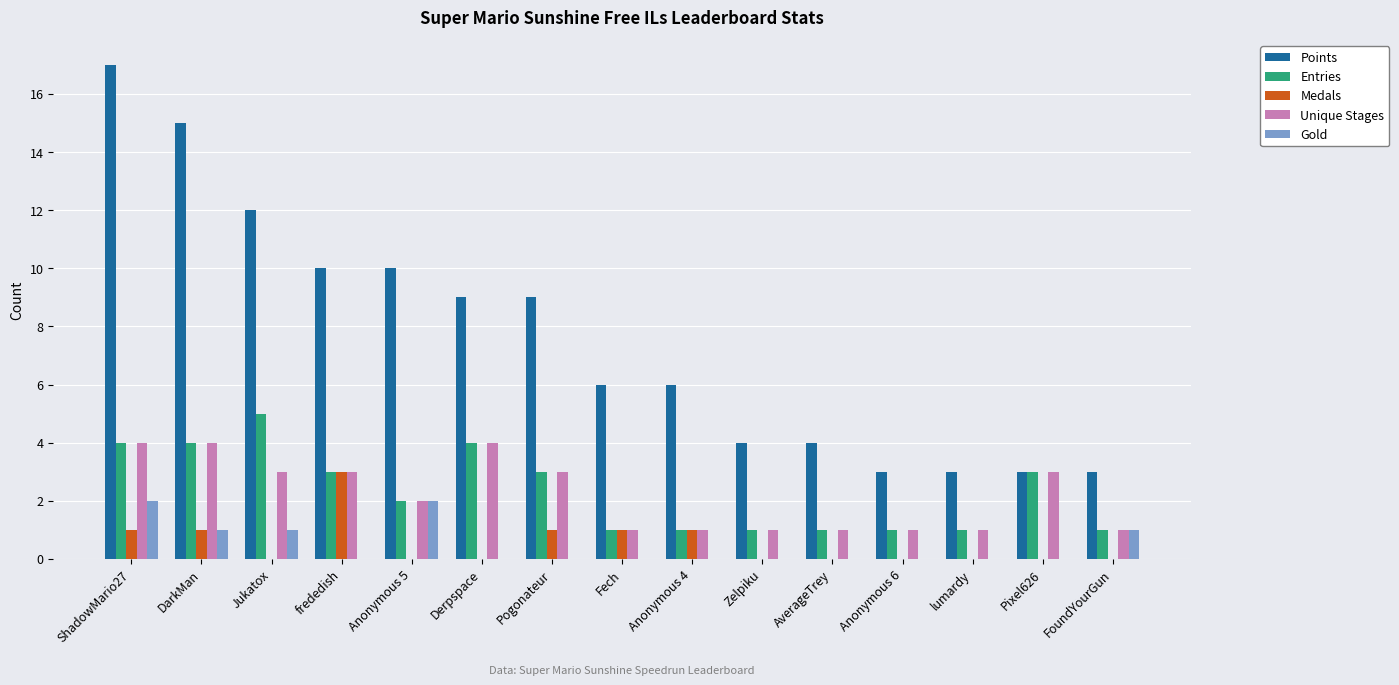

Between Derpspace and lumardy, which series saw the biggest shift?

Points